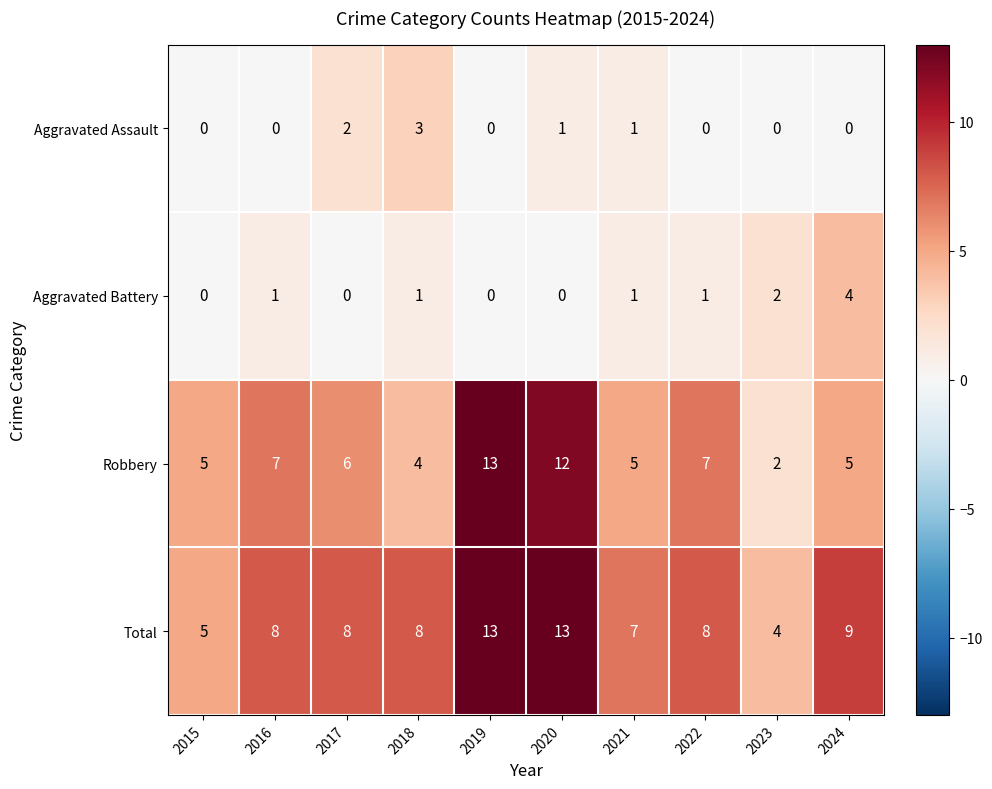

Is the value of Robbery at 2022 greater than the value of Aggravated Battery at 2024?

Yes